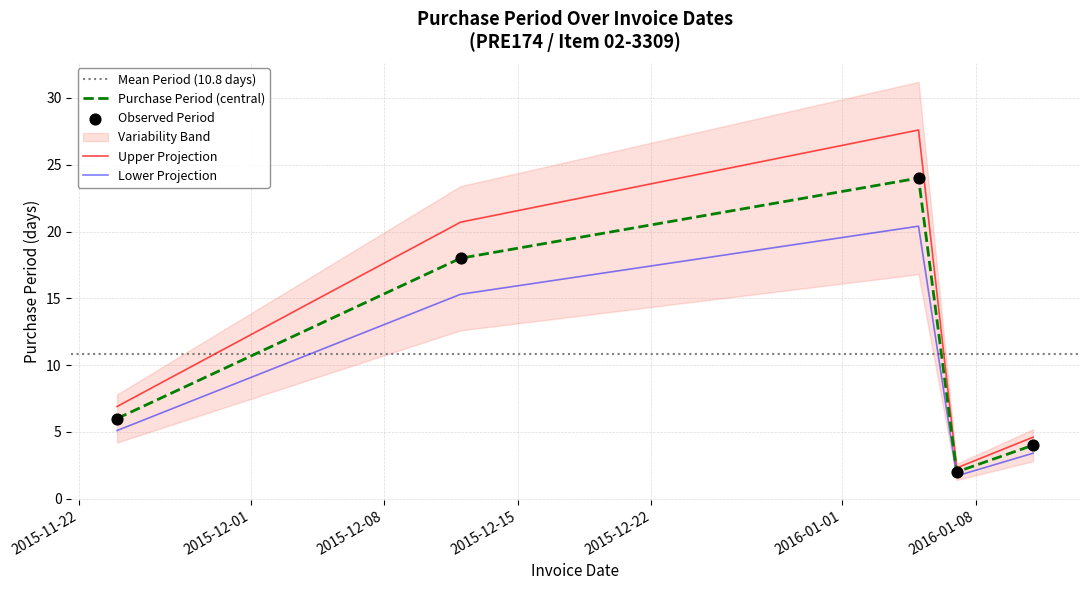

What is the change in value from 2015-11-24 to 2016-01-05?

+18